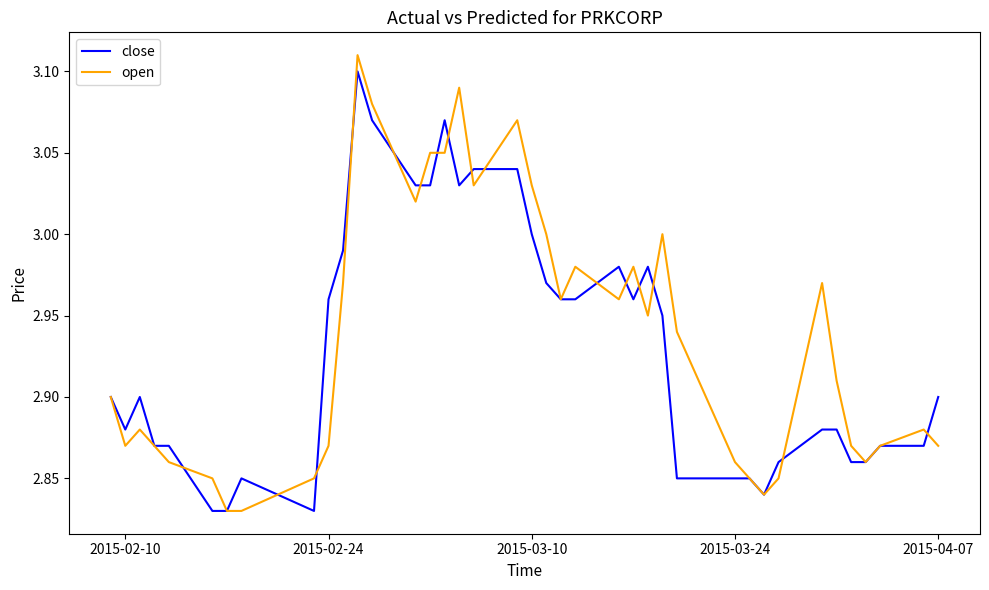

How many lines are shown in the chart?

2